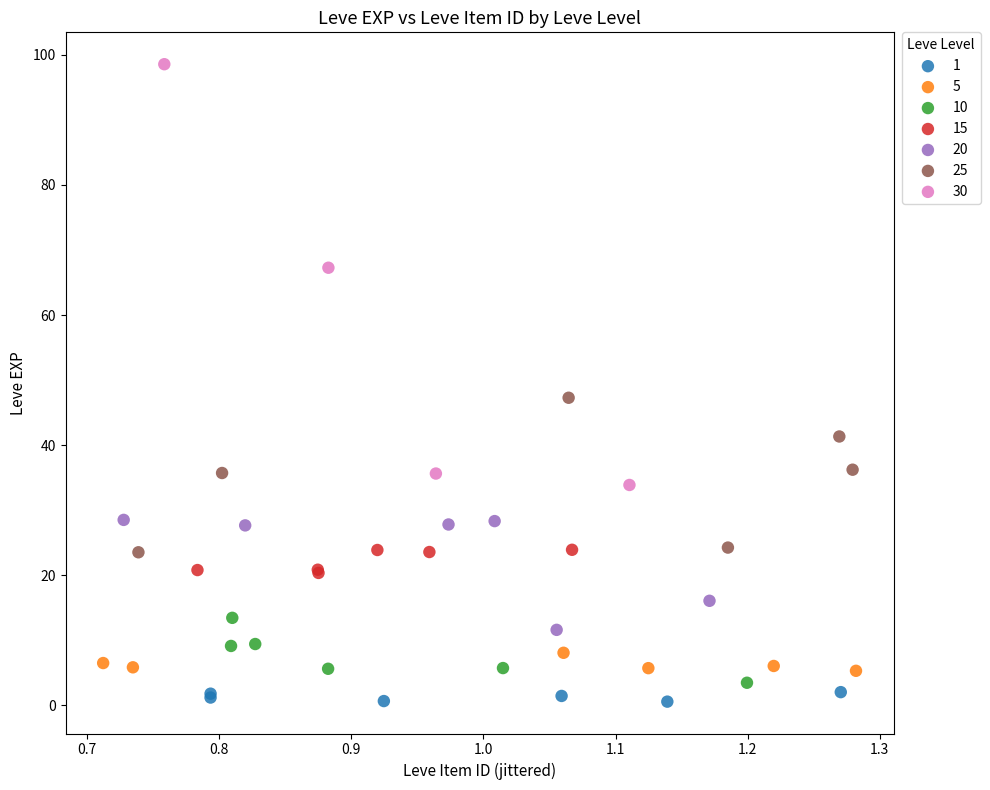

Which series has the widest spread of Y values?

30